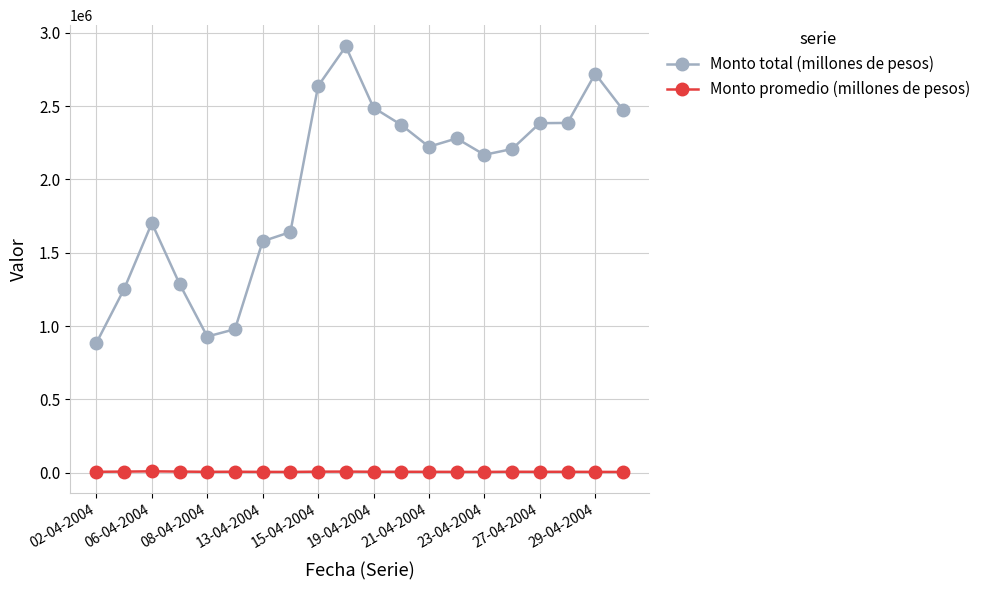

What is the average value of the Monto promedio (millones de pesos) series?

5480